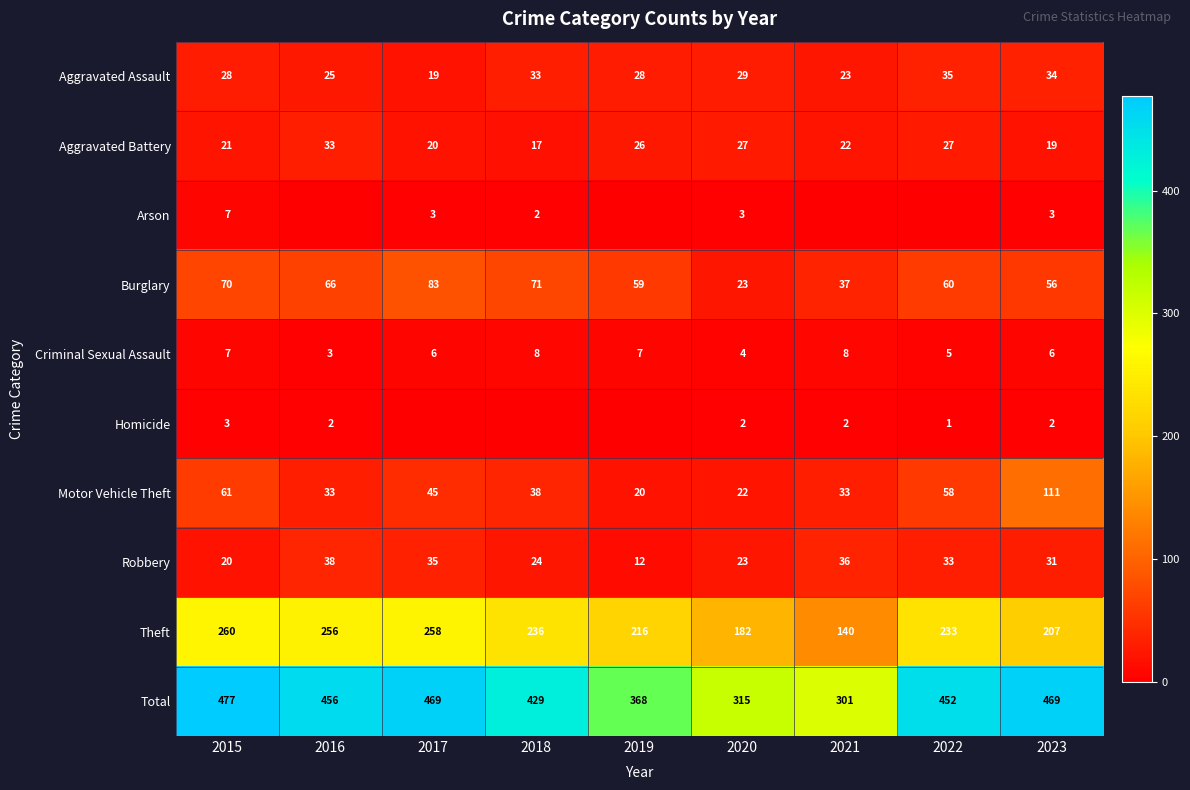

List the labels in order of Theft value, largest first.

2015, 2017, 2016, 2018, 2022, 2019, 2023, 2020, 2021